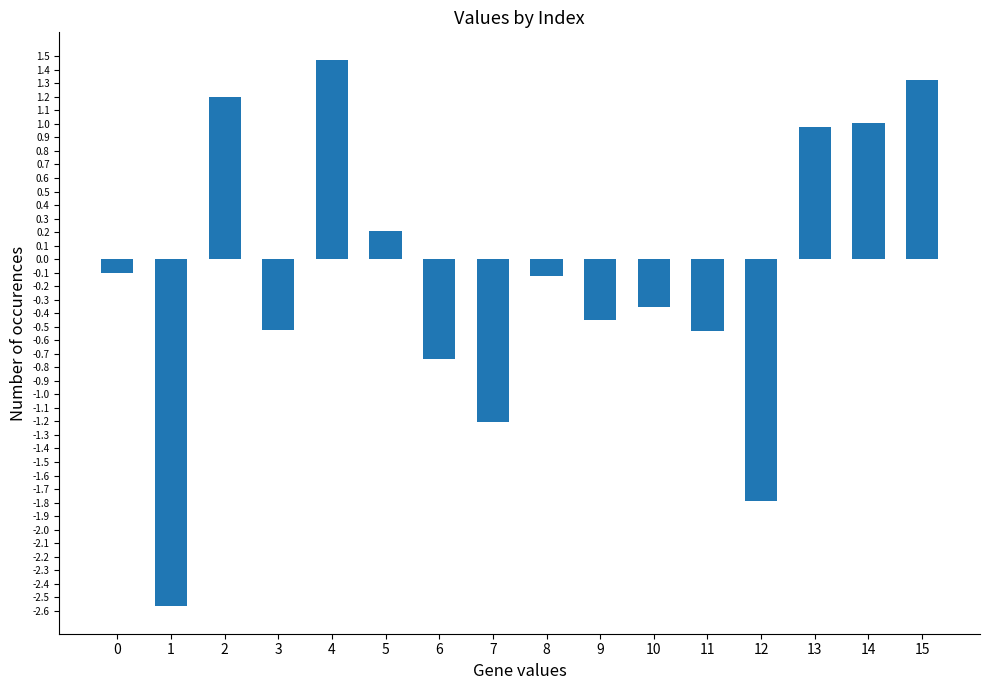

Is it true that the value at 11 is -0.5?

True